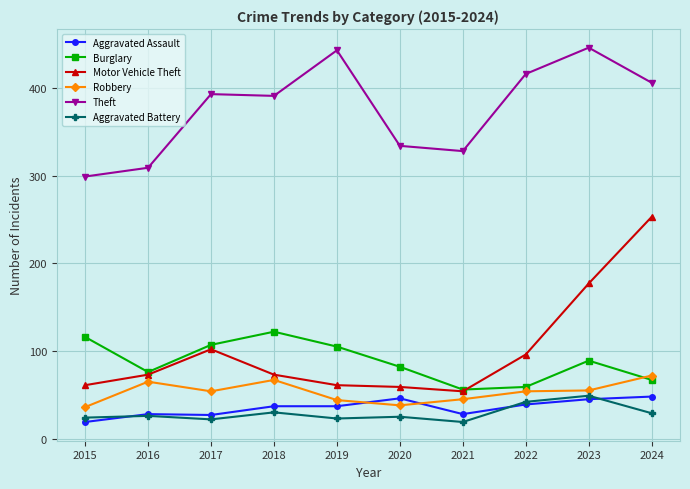

True or false: Theft has a value of 233 at 2018.

False